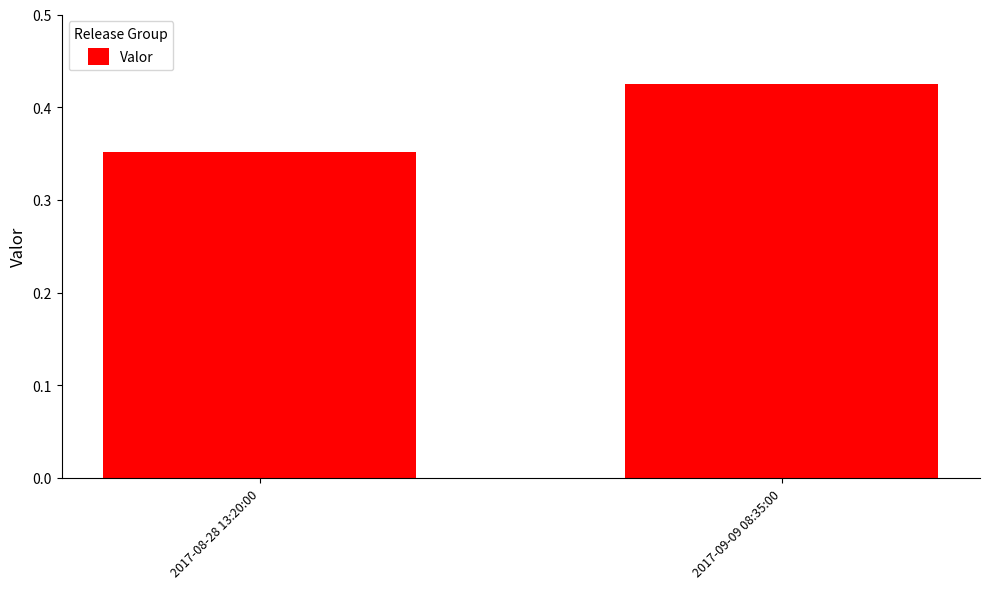

What is the sum of all values?

0.8